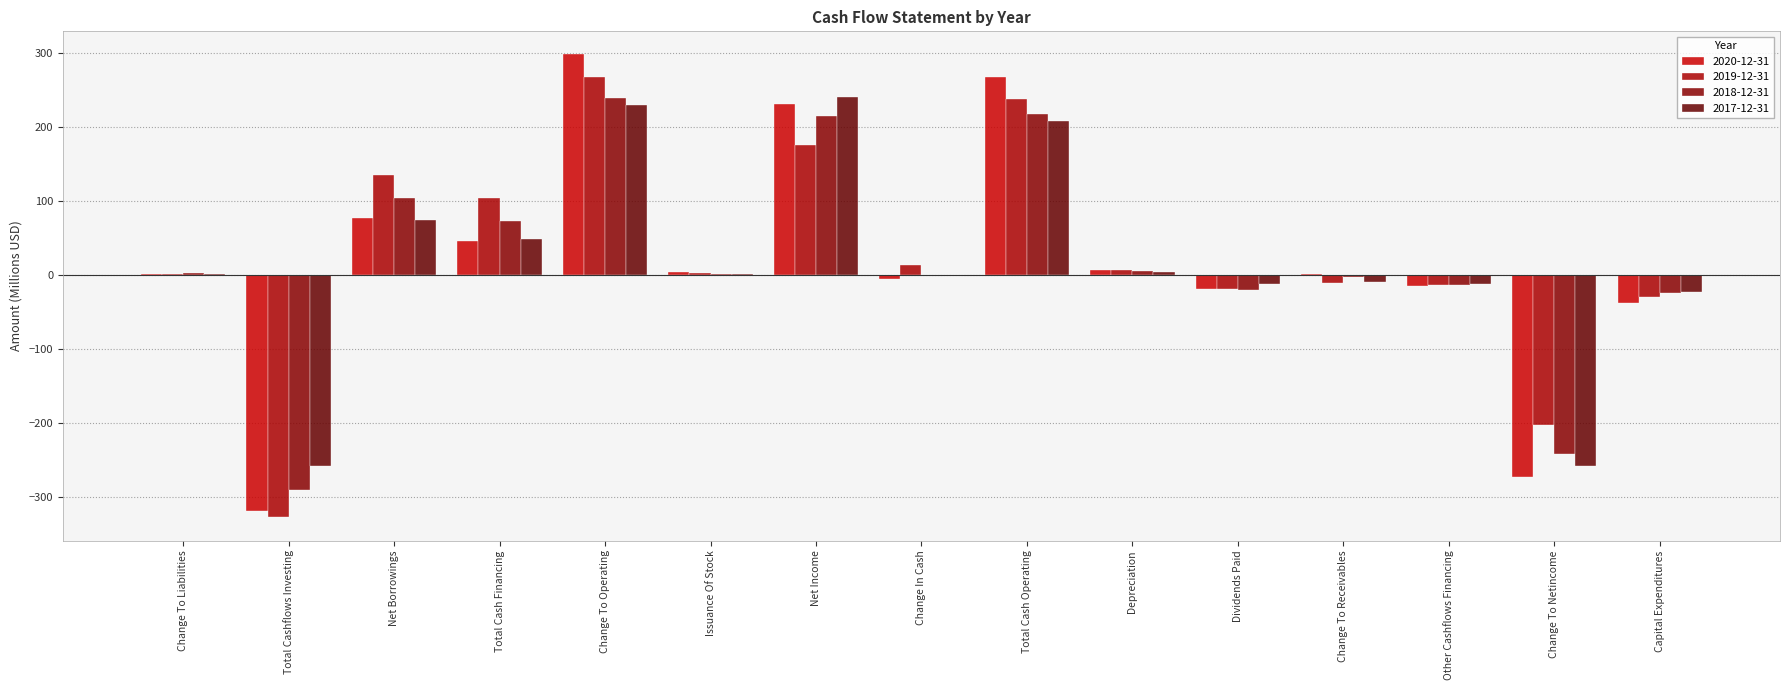

Reading left to right, list all the values displayed in this chart.

2020-12-31: Change To Liabilities=0.9	Total Cashflows Investing=-318.8	Net Borrowings=76.9	Total Cash Financing=46.3	Change To Operating=297.8	Issuance Of Stock=4.2	Net Income=230.8	Change In Cash=-5.6	Total Cash Operating=266.8	Depreciation=7.0	Dividends Paid=-19.4	Change To Receivables=1.6	Other Cashflows Financing=-15.4	Change To Netincome=-272.3	Capital Expenditures=-37.4
2019-12-31: Change To Liabilities=0.6	Total Cashflows Investing=-327.4	Net Borrowings=134.4	Total Cash Financing=103.5	Change To Operating=267.4	Issuance Of Stock=2.2	Net Income=175.3	Change In Cash=14.0	Total Cash Operating=237.9	Depreciation=6.8	Dividends Paid=-19.5	Change To Receivables=-10.7	Other Cashflows Financing=-13.5	Change To Netincome=-202.5	Capital Expenditures=-29.5
2018-12-31: Change To Liabilities=2.0	Total Cashflows Investing=-290.4	Net Borrowings=103.7	Total Cash Financing=72.5	Change To Operating=238.4	Issuance Of Stock=1.9	Net Income=214.5	Change In Cash=-0.1	Total Cash Operating=217.8	Depreciation=5.3	Dividends Paid=-19.7	Change To Receivables=-2.4	Other Cashflows Financing=-13.4	Change To Netincome=-241.4	Capital Expenditures=-24.0
2017-12-31: Change To Liabilities=0.9	Total Cashflows Investing=-257.5	Net Borrowings=73.9	Total Cash Financing=48.7	Change To Operating=229.7	Issuance Of Stock=1.9	Net Income=239.9	Change In Cash=-1.1	Total Cash Operating=207.7	Depreciation=4.1	Dividends Paid=-12.3	Change To Receivables=-9.8	Other Cashflows Financing=-12.9	Change To Netincome=-257.6	Capital Expenditures=-23.4